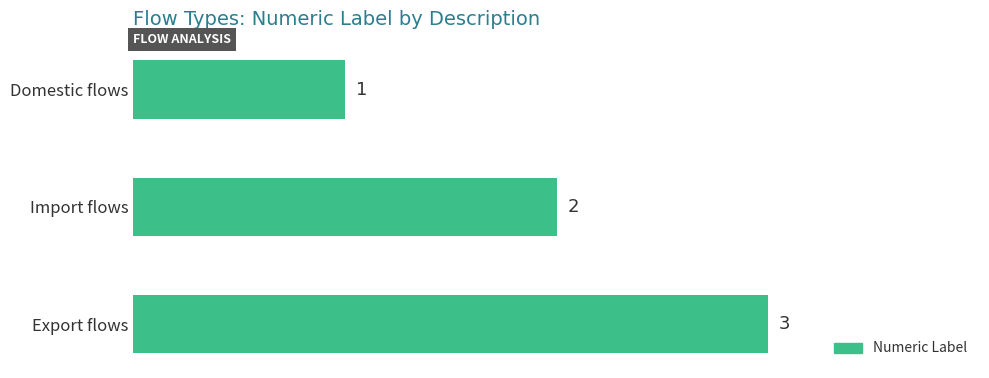

Between Domestic flows and Import flows, which is larger?

Import flows